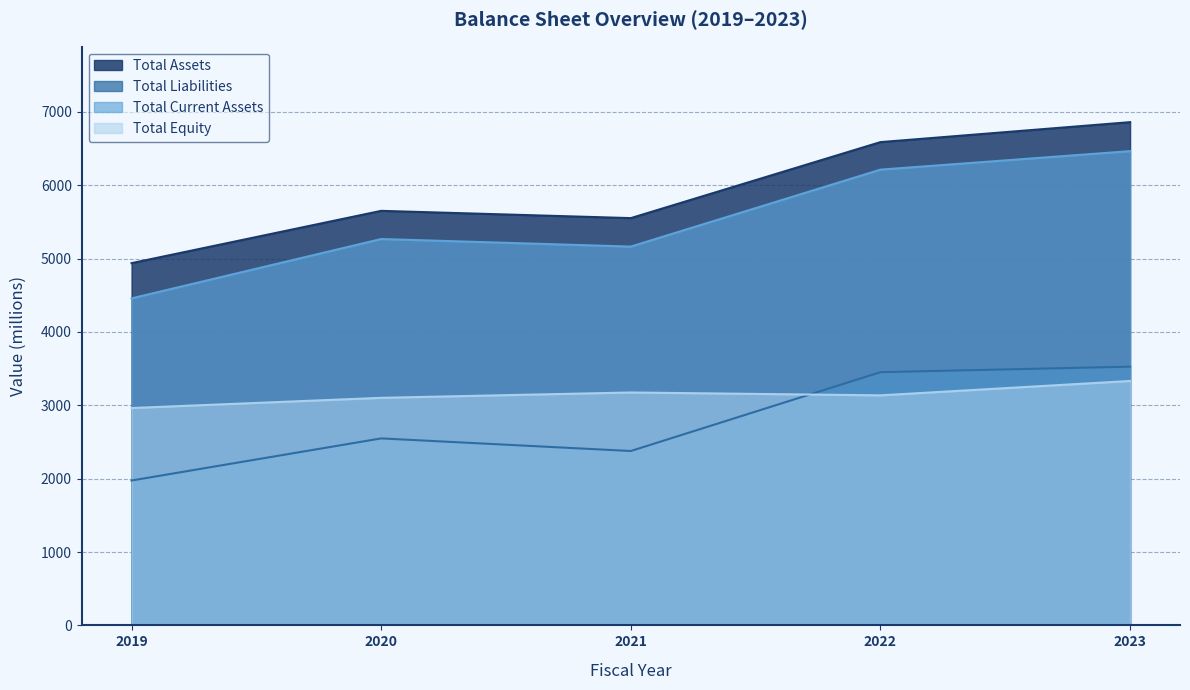

Between 2019 and 2022, which series saw the biggest shift?

Total Current Assets